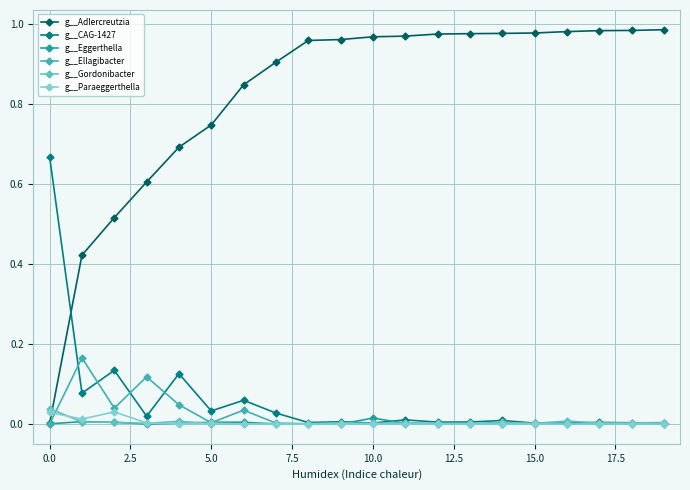

How many lines are shown in the chart?

6